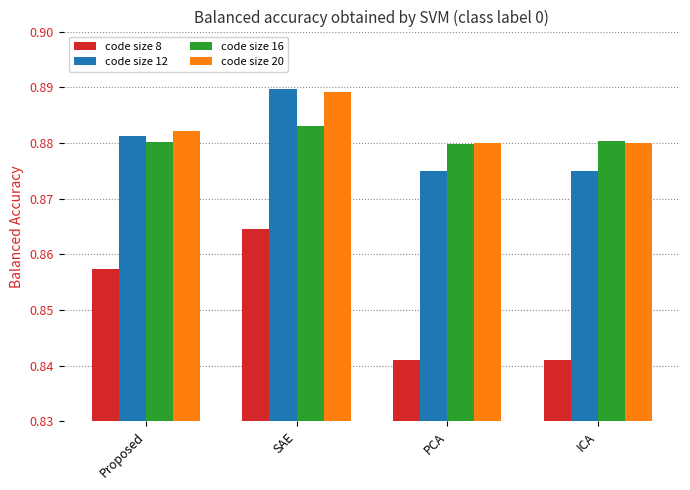

The code size 12 series shows 1.2 at Proposed. True or false?

False